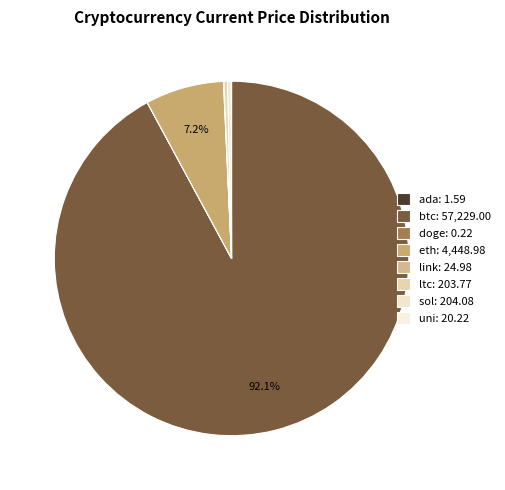

How many slices are in this pie chart?

8